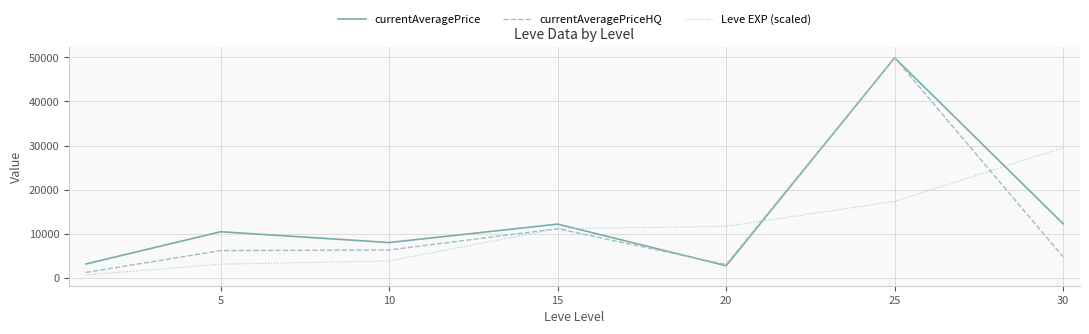

What is the greatest value displayed?

49898.8